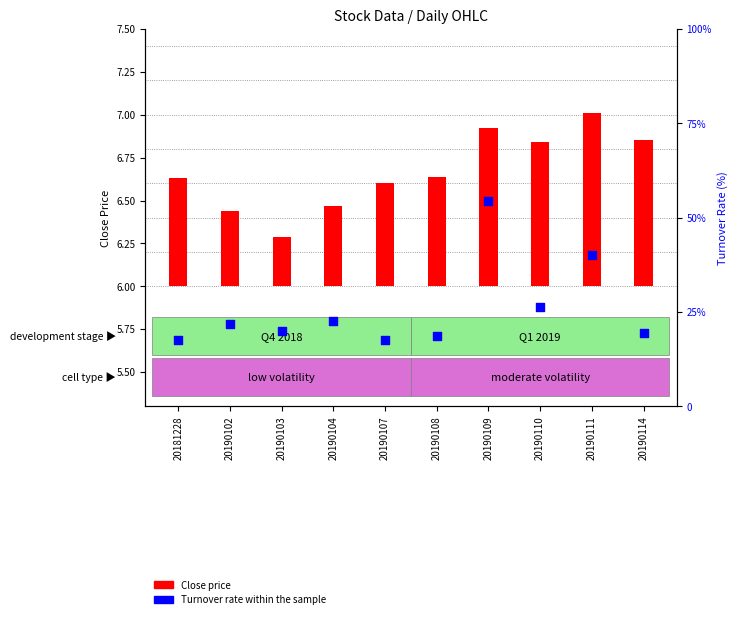

Is the value of Turnover rate within the sample at 20190103 greater than the value of Close price at 20190103?

Yes